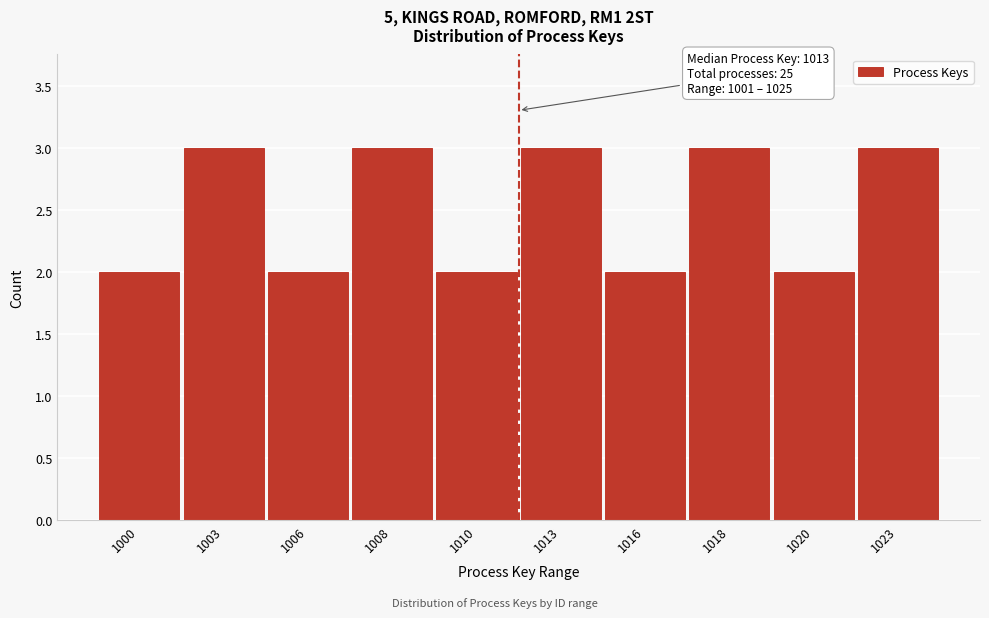

Reading right to left, extract all data points from this chart.

1023=3	1020=2	1018=3	1016=2	1013=3	1010=2	1008=3	1006=2	1003=3	1000=2